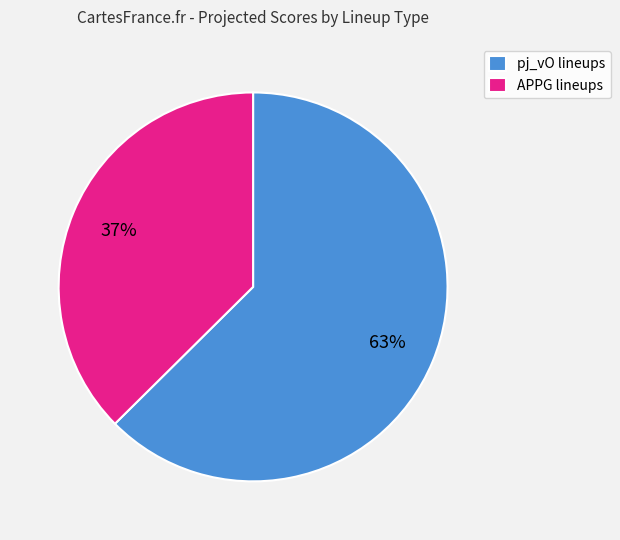

Count the number of slices in the pie.

2